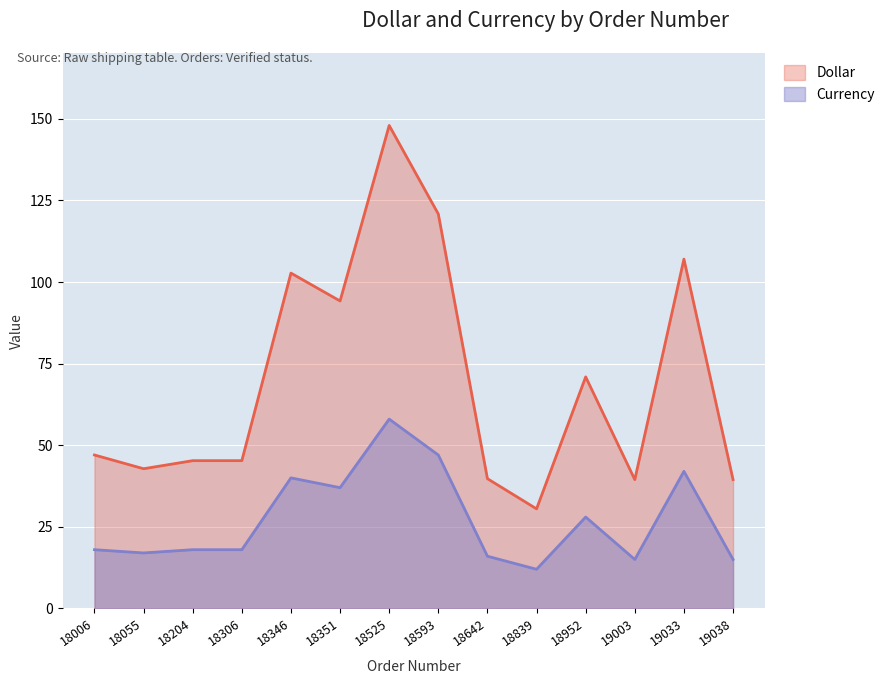

Is the value of Currency at 18351 greater than the value of Dollar at 19003?

No